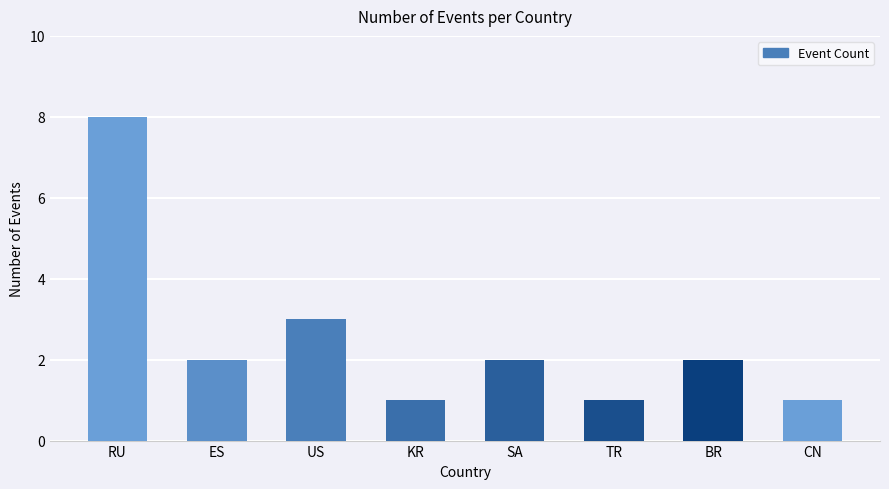

The value at ES is 2. True or false?

True